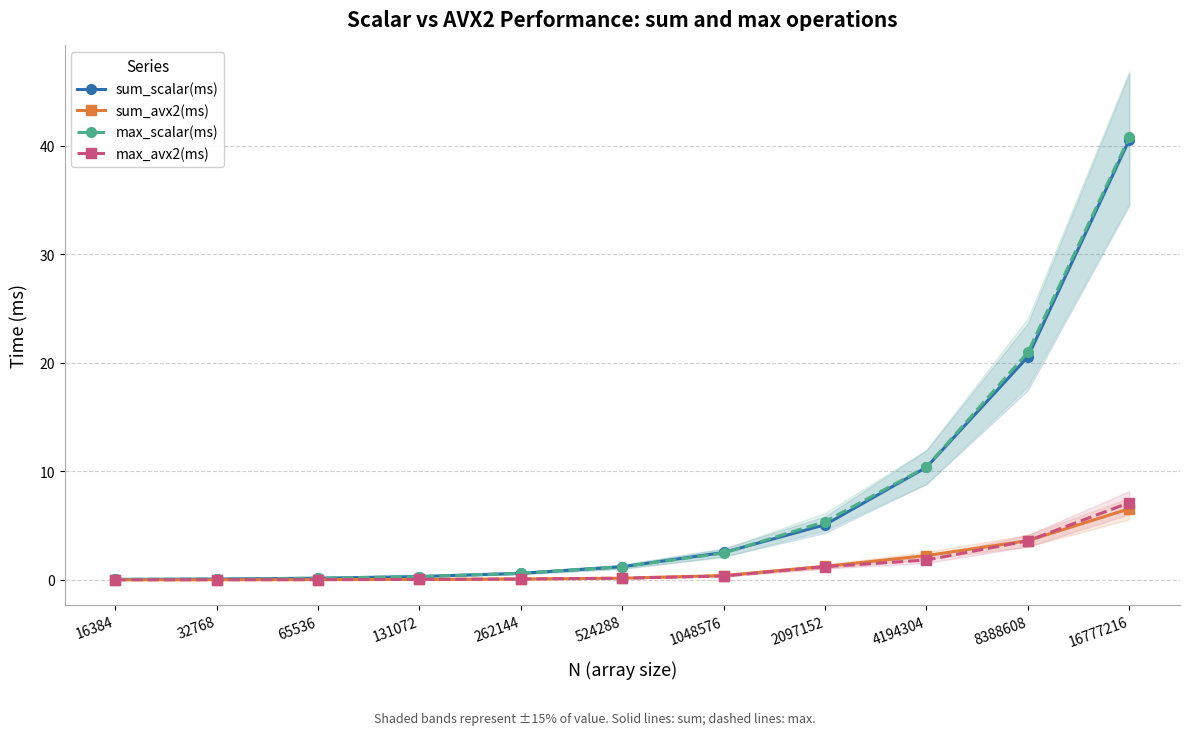

Does the chart display data point markers on the line(s)?

Yes